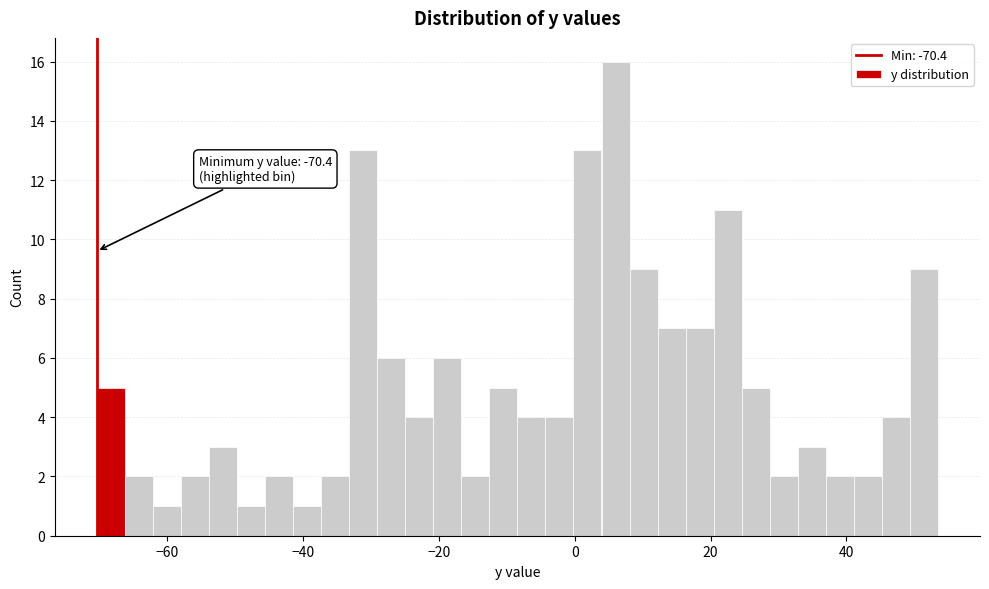

Around what value on the x-axis is the tallest bar? Give the approximate position of its centre, as read against the axis.

6